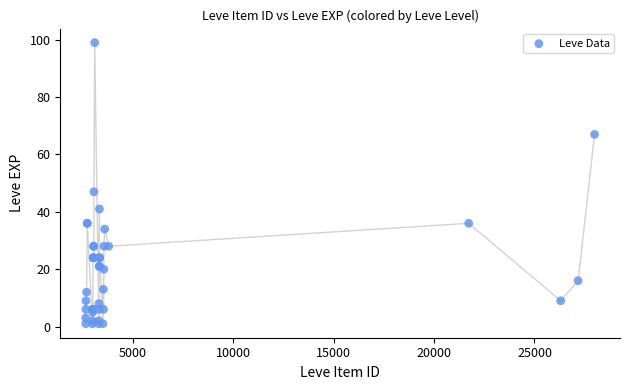

What Y value in the scatter plot is closest to 50?

47